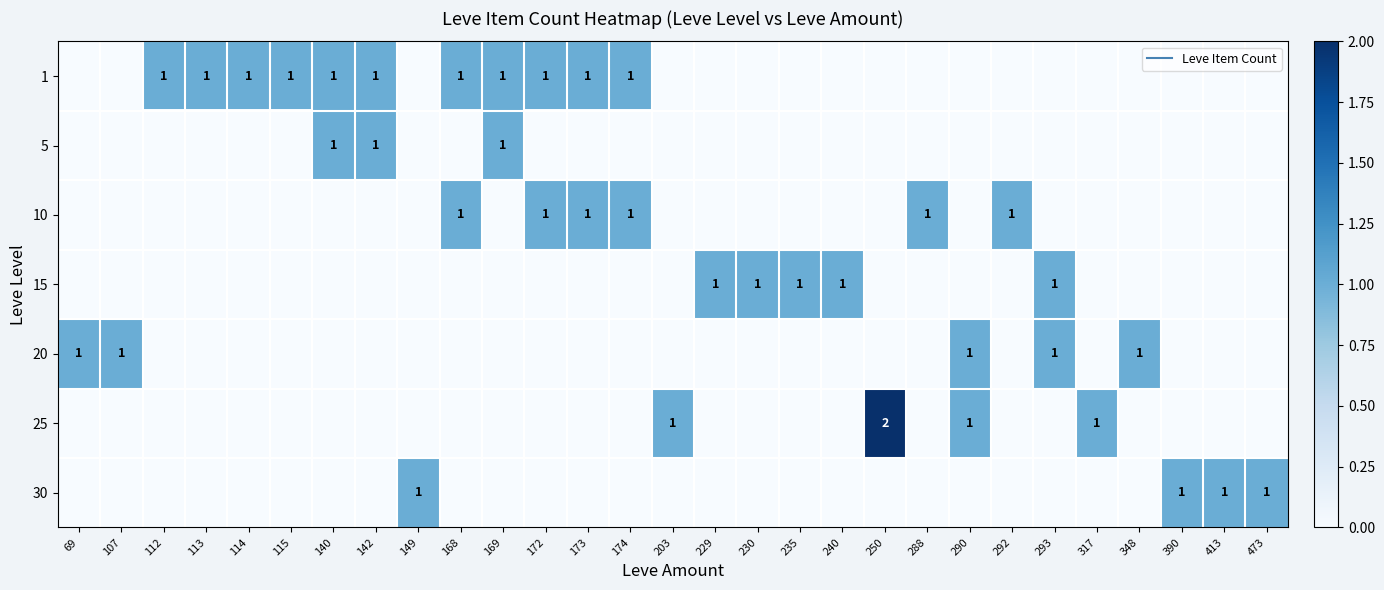

List the labels in order of 20 value, smallest first.

112, 113, 114, 115, 140, 142, 149, 168, 169, 172, 173, 174, 203, 229, 230, 235, 240, 250, 288, 292, 317, 390, 413, 473, 69, 107, 290, 293, 348